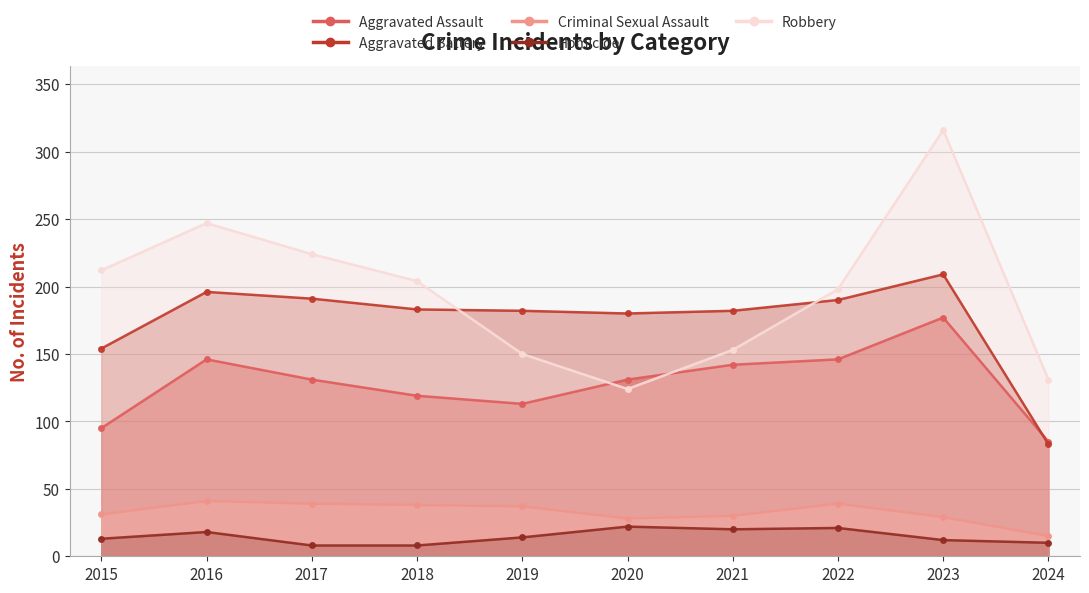

What is the value of the Criminal Sexual Assault point at the 6th from the left?

28